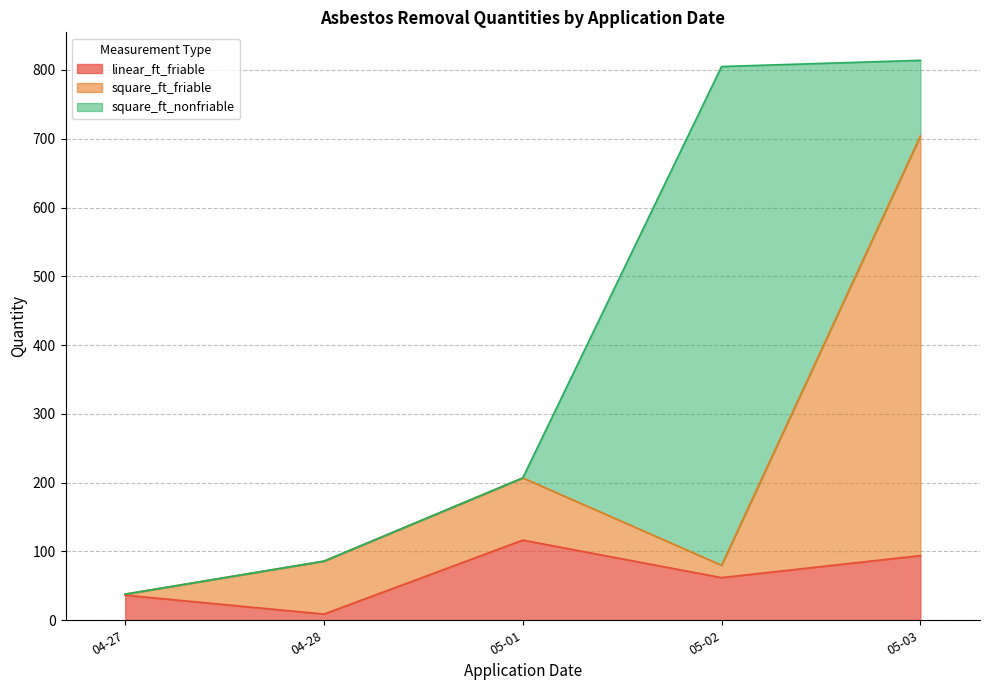

True or false: square_ft_nonfriable has more than 2 interior local peaks.

False